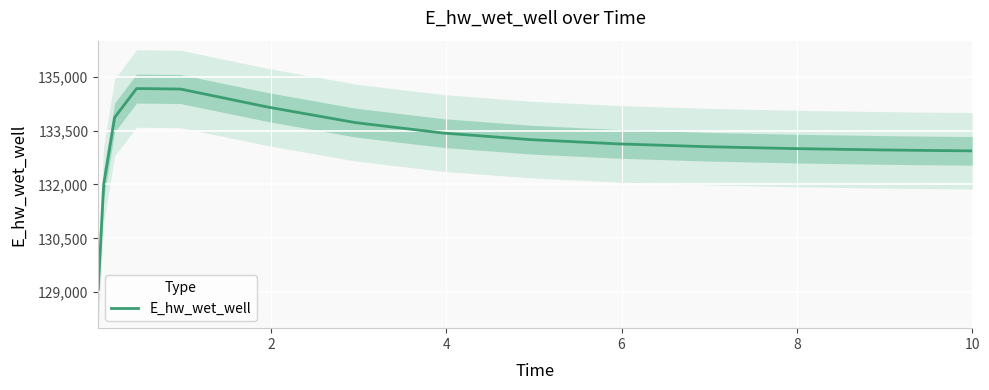

Reading left to right, extract all data points from this chart.

129085.1	131997.9	133862.1	134667.7	134654.2	134150.8	133718.3	133428.9	133245.2	133127.6	133049.9	132996.9	132959.7	132945.7	132933.3